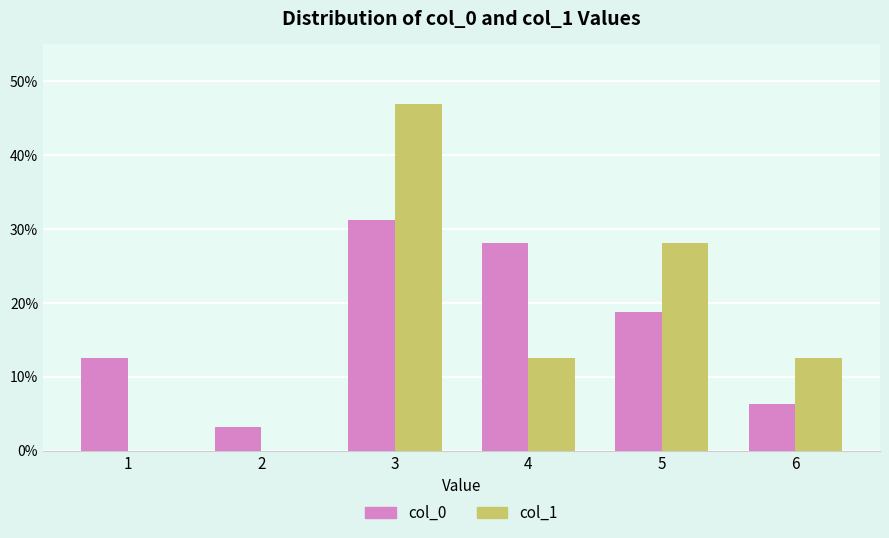

At which category does the chart reach its minimum across all series?

1